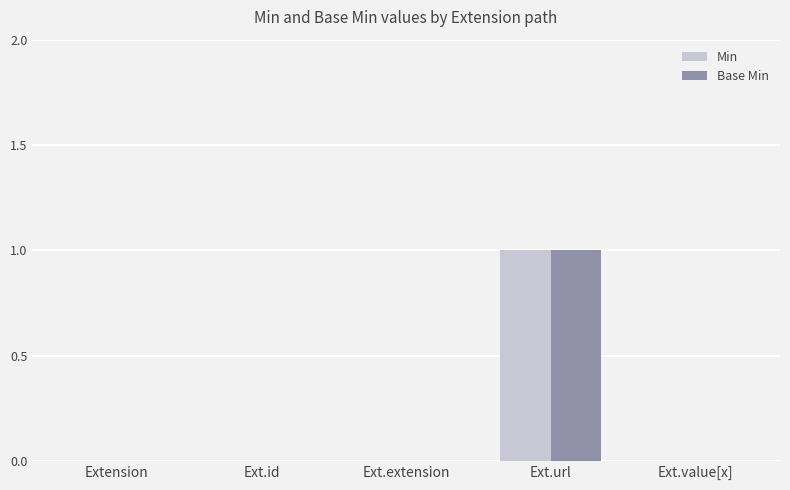

What are all the series names shown in the legend?

Min, Base Min